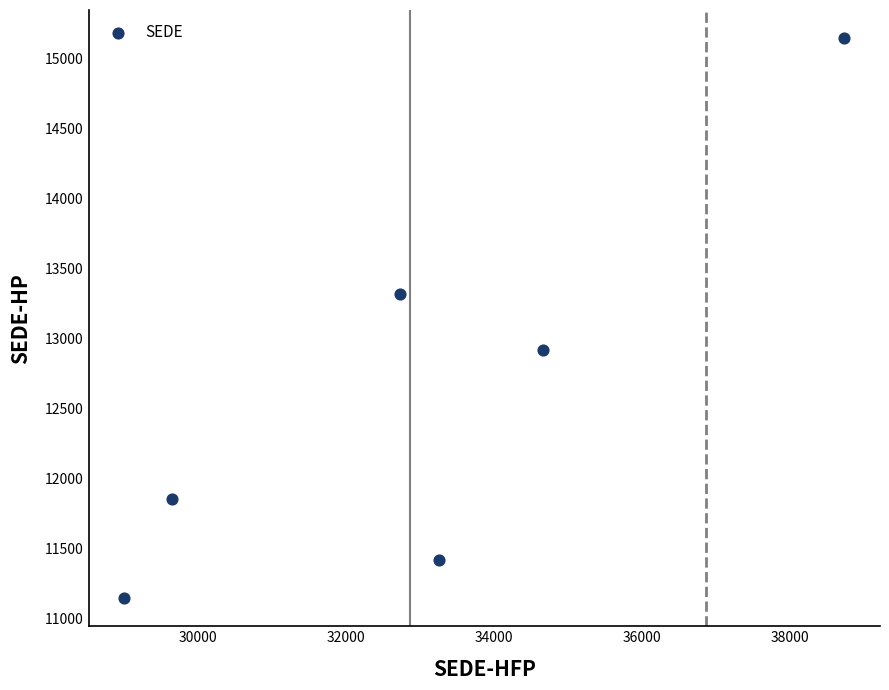

What Y value in the scatter plot is closest to 13148?

13320.4